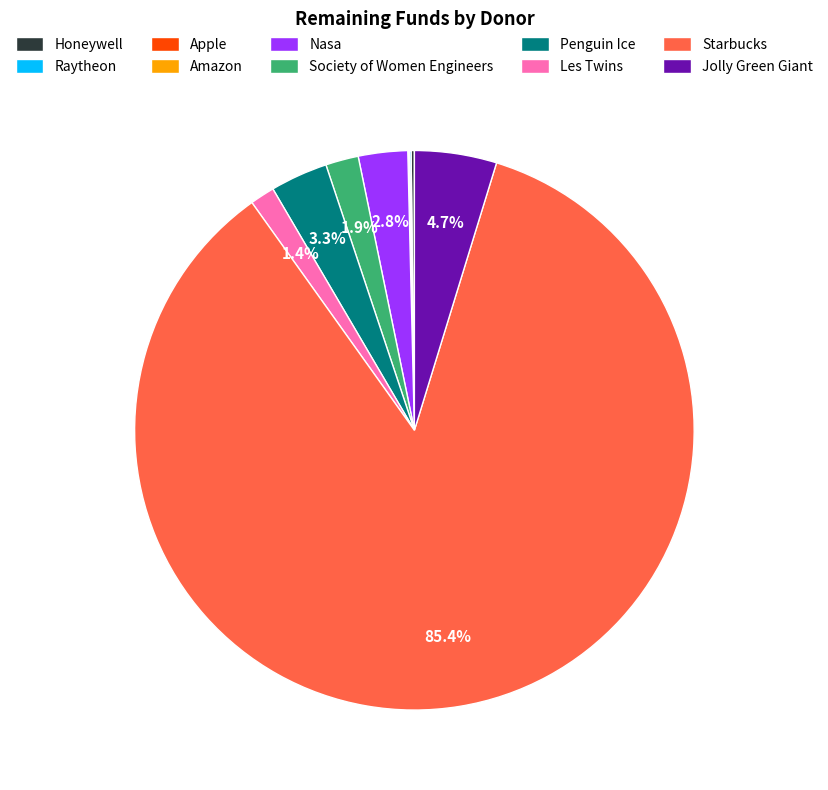

Does any single category account for the majority?

Yes